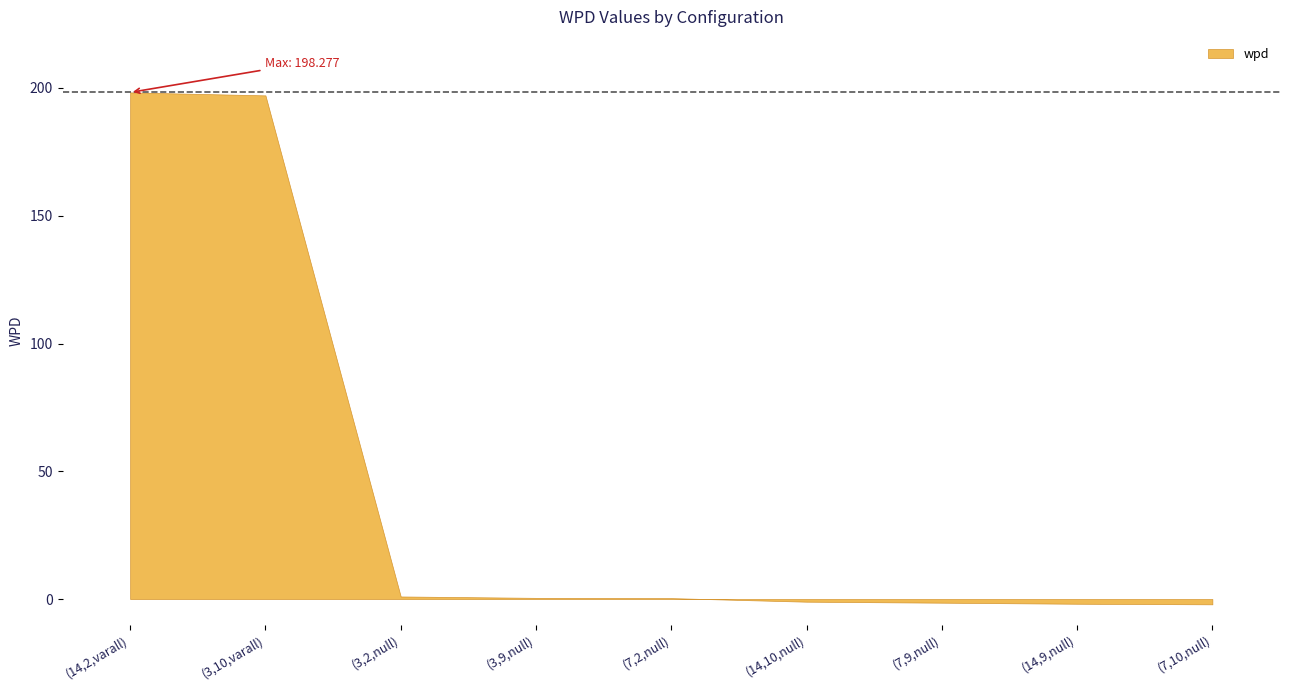

Reading left to right, list all the values displayed in this chart.

14=198.3	3=197.1	3=1.0	3=0.5	7=0.4	14=-1.0	7=-1.4	14=-1.8	7=-2.1